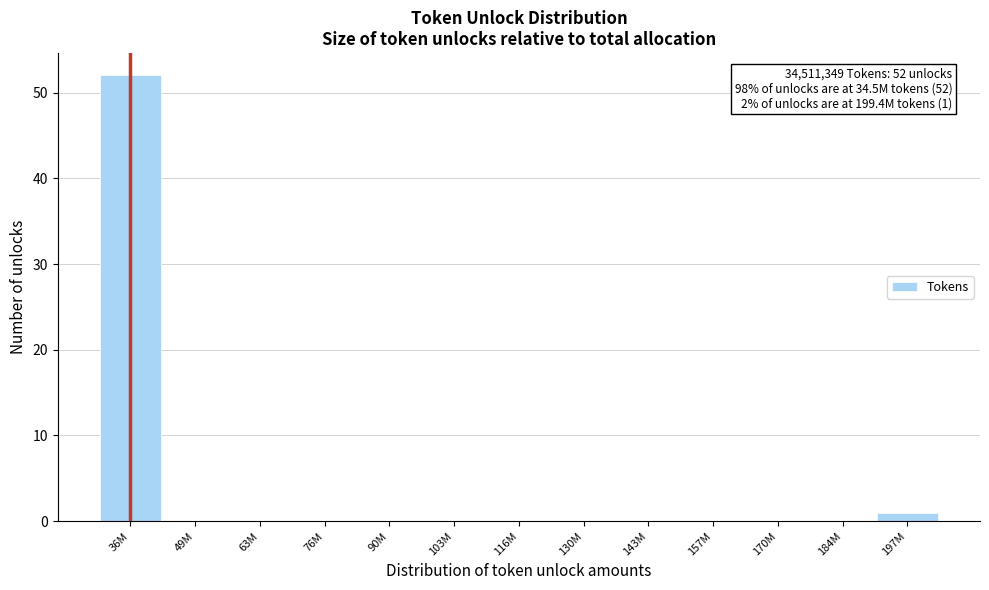

Reading left to right, what are all the values shown in this chart?

36M=52	49M=0	63M=0	76M=0	90M=0	103M=0	116M=0	130M=0	143M=0	157M=0	170M=0	184M=0	197M=1